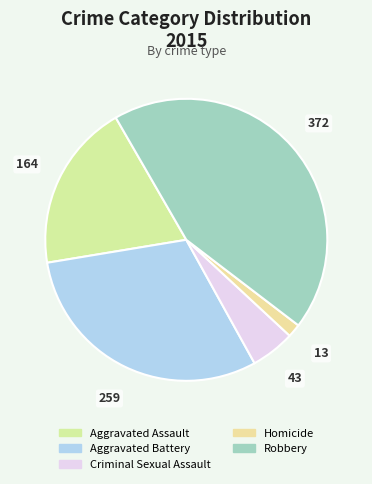

How many slices are in this pie chart?

5